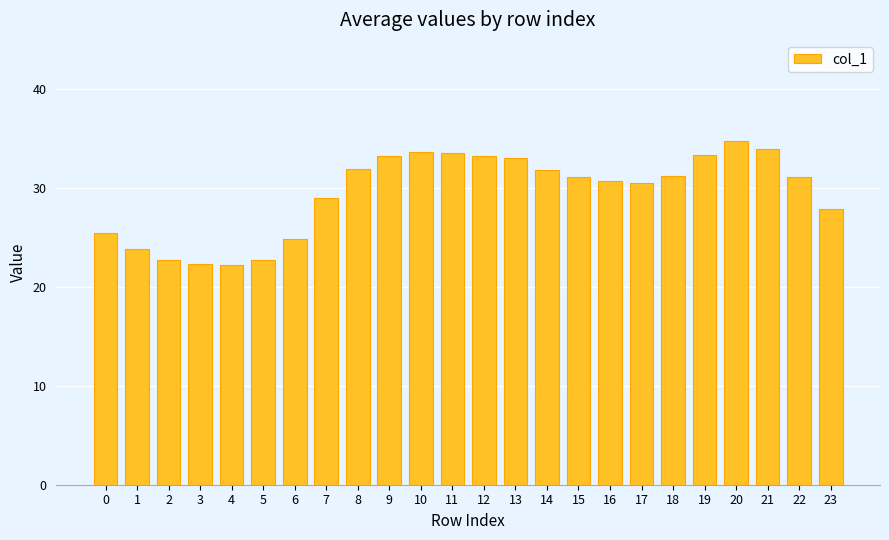

What is the minimum value shown in the chart?

22.3